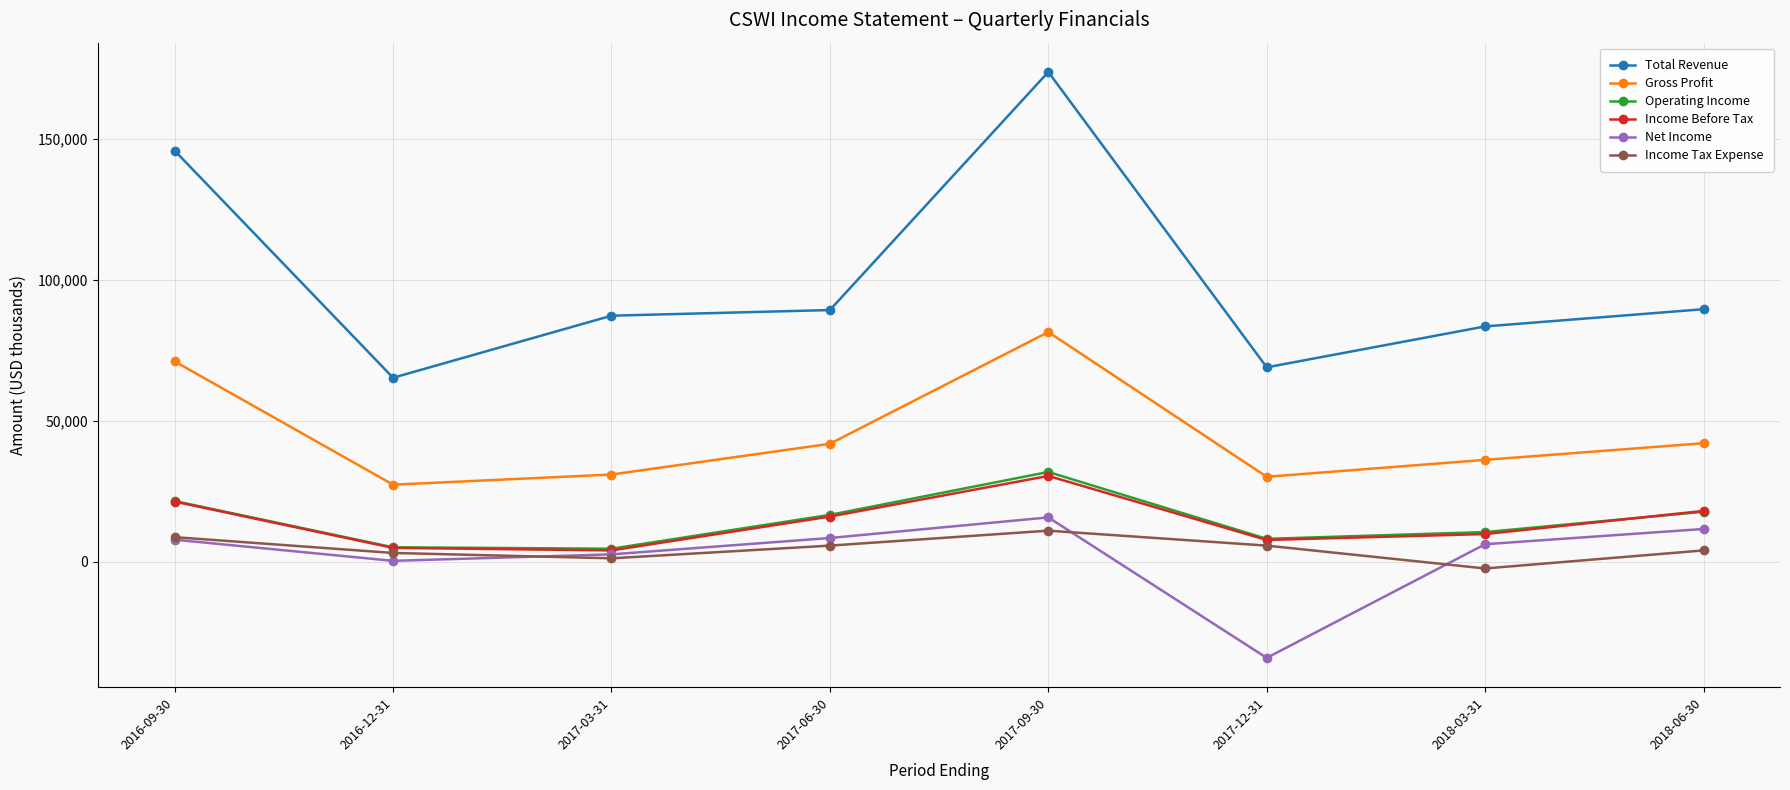

Between which two adjacent categories do Operating Income and Income Before Tax first intersect?

2018-03-31 and 2018-06-30